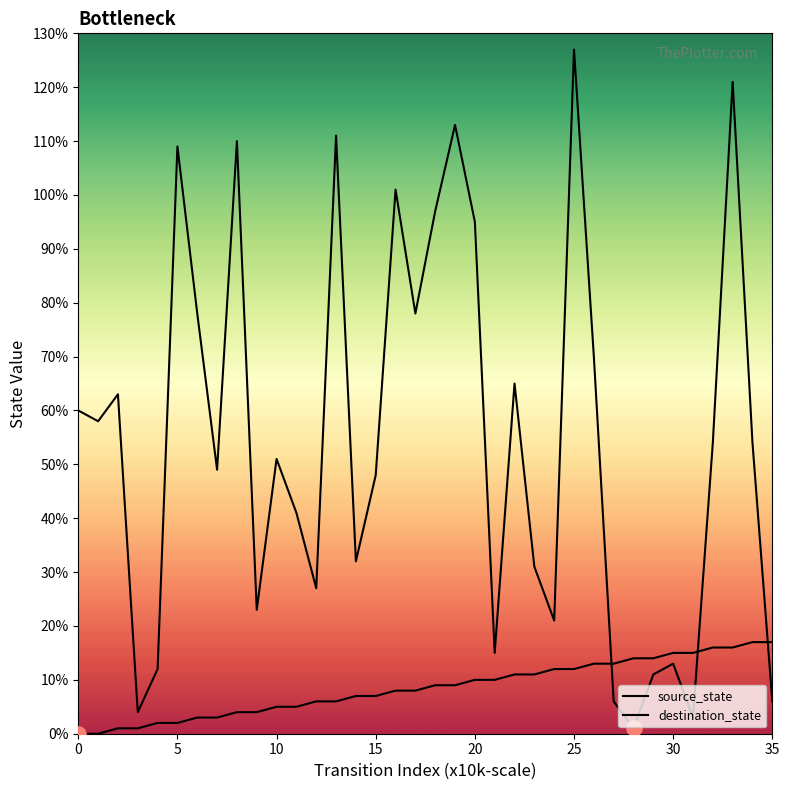

Which series contains the lowest Y value?

source_state